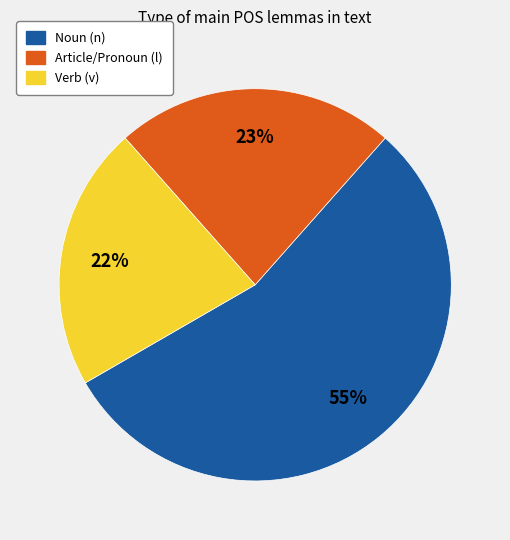

Count the number of slices in the pie.

3